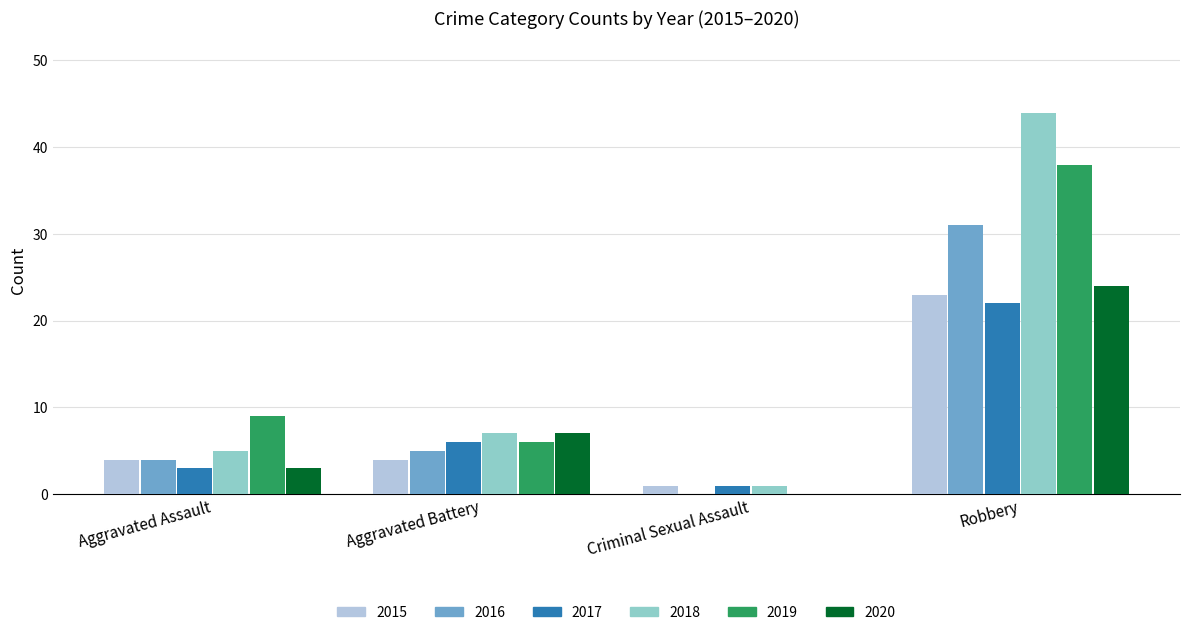

Which category has the highest value in the 2017 series?

Robbery